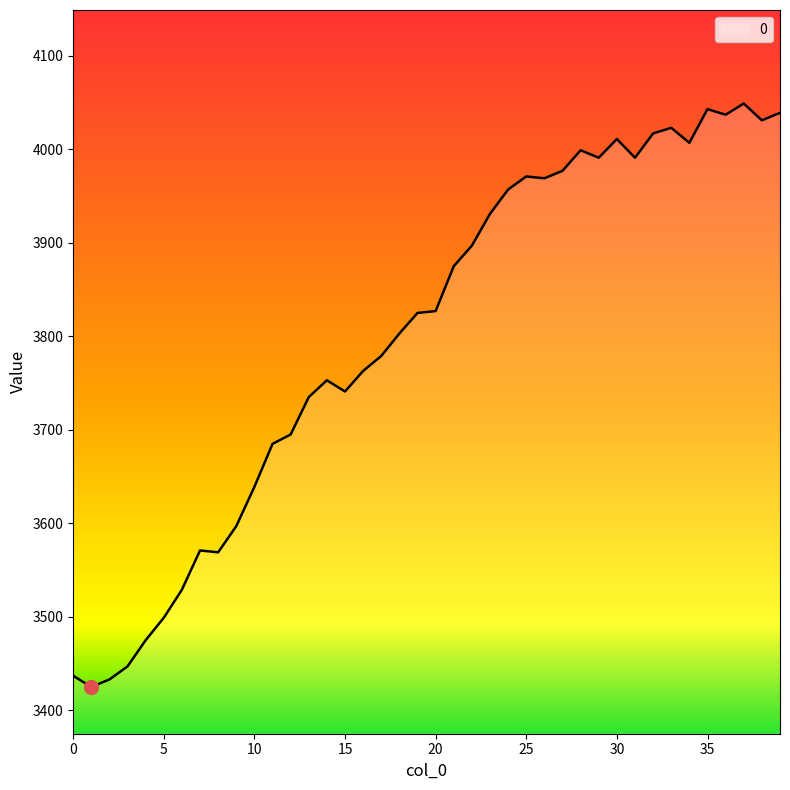

What is the maximum value shown in the chart?

4049